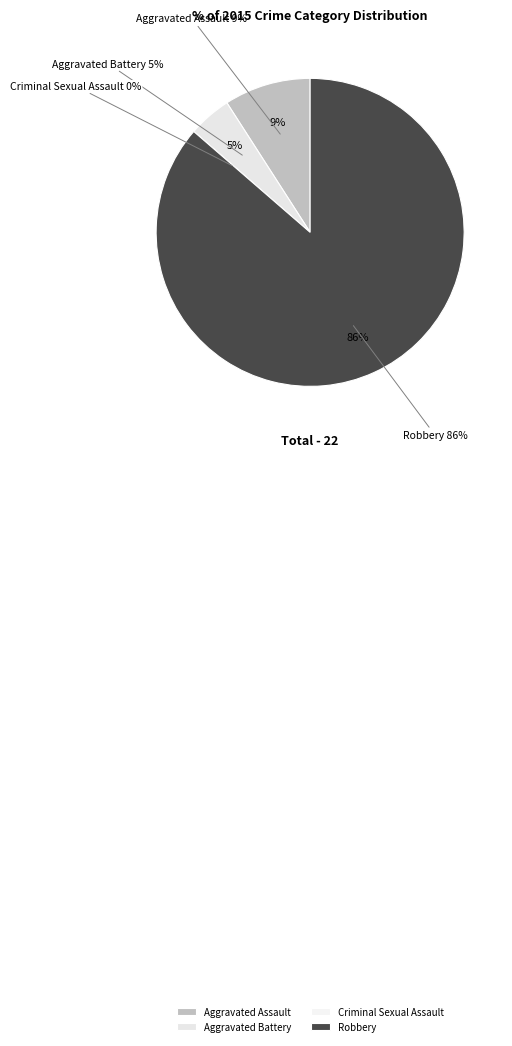

Which slice is the smallest?

Criminal Sexual Assault